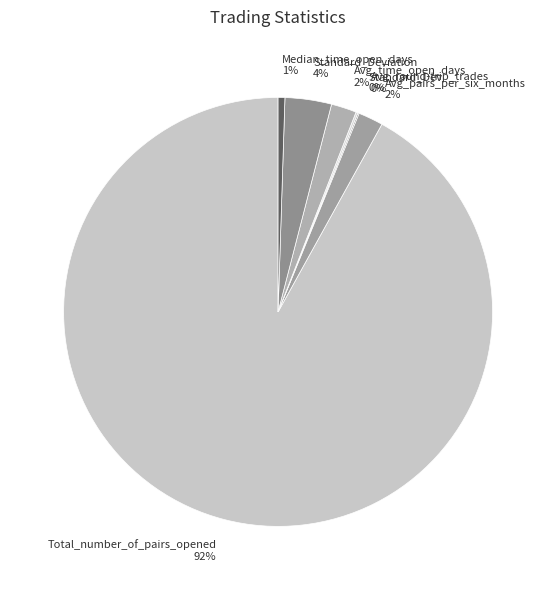

Do Avg_time_open_days and Median_time_open_days together represent more than half of the pie?

No